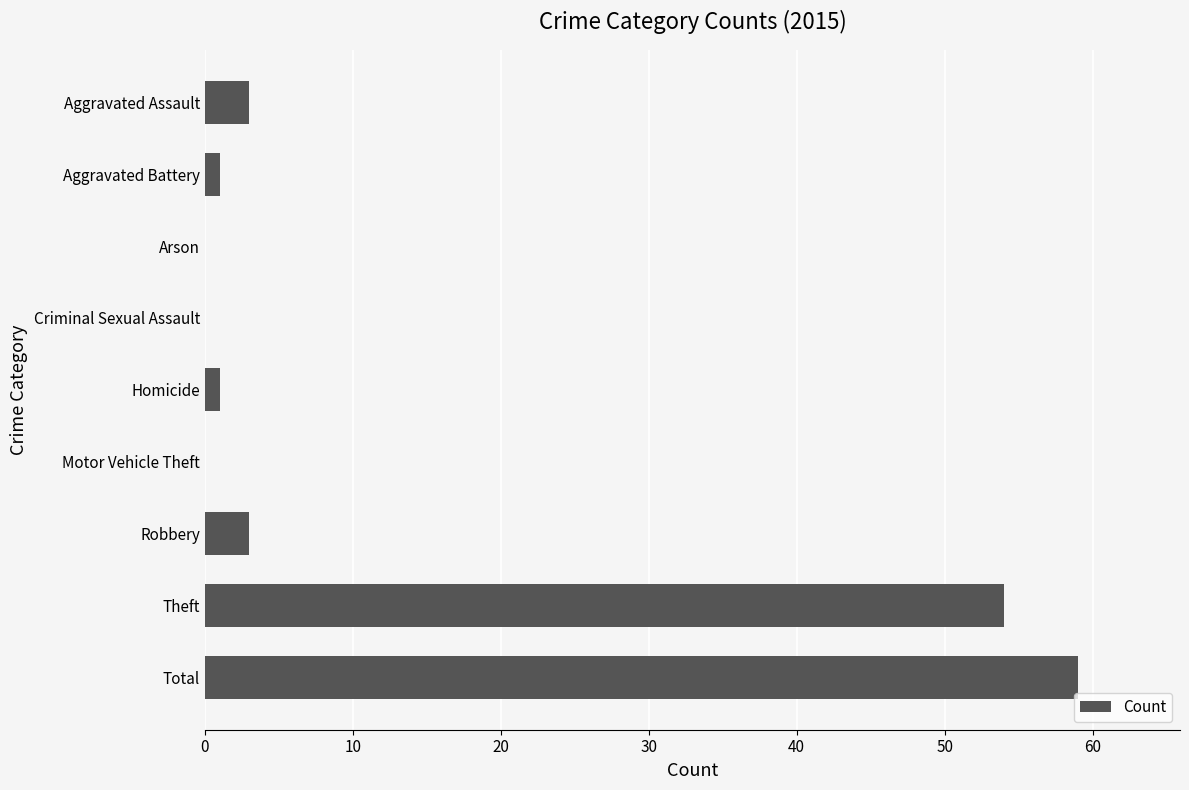

What is the greatest value displayed?

59